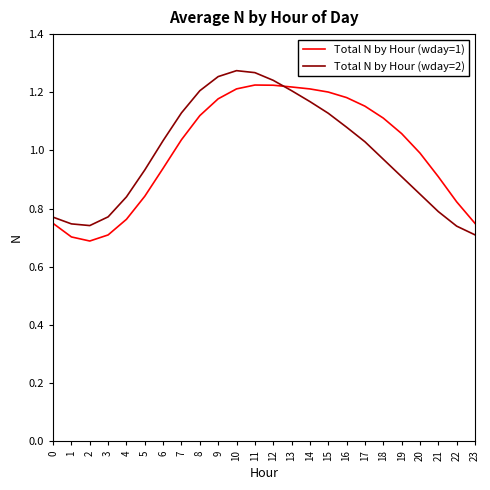

What is the difference between the Total N by Hour (wday=1) values at 8 and 10?

0.1